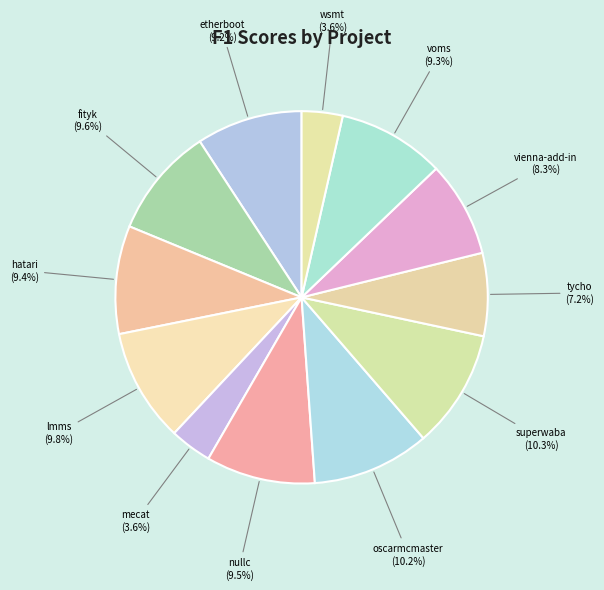

How many segments does this pie chart have?

12